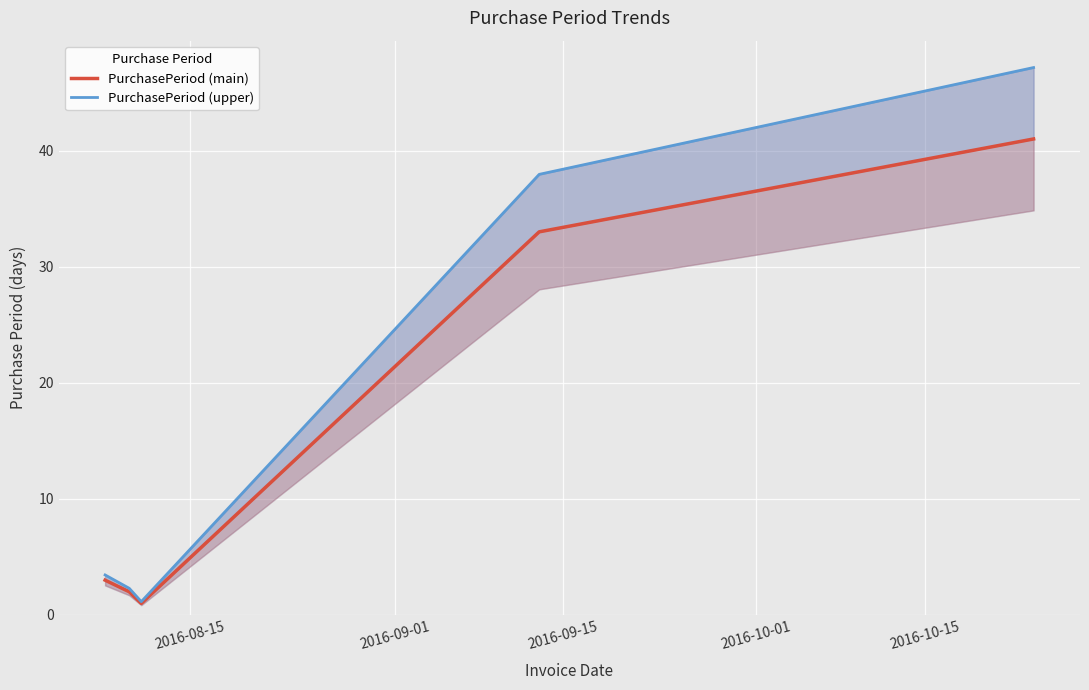

What is the sum of all PurchasePeriod (upper) values?

92.0